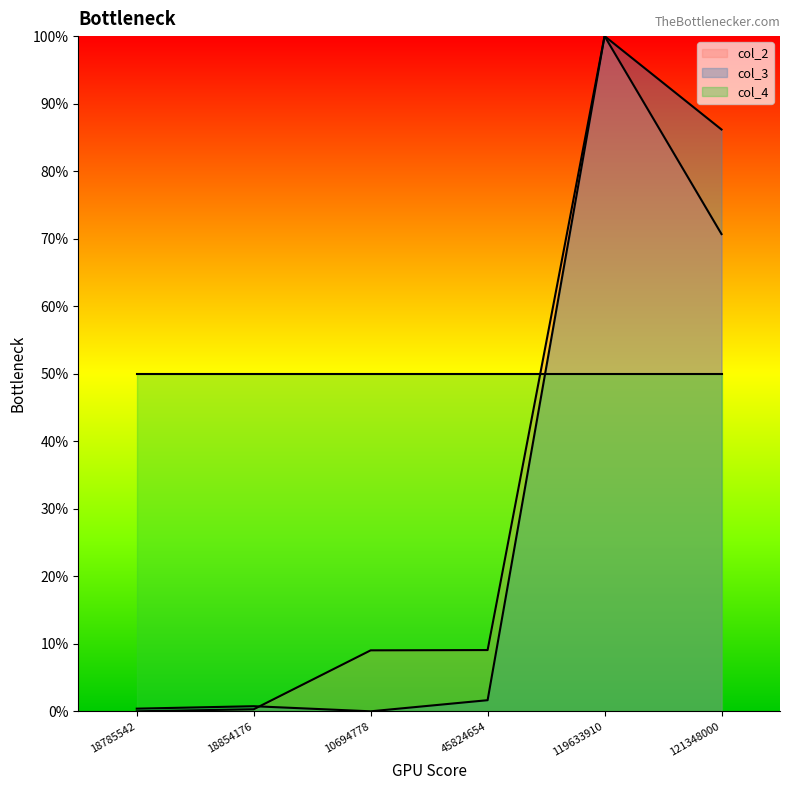

True or false: col_2 has a value of 127.1 at 121348000.

False